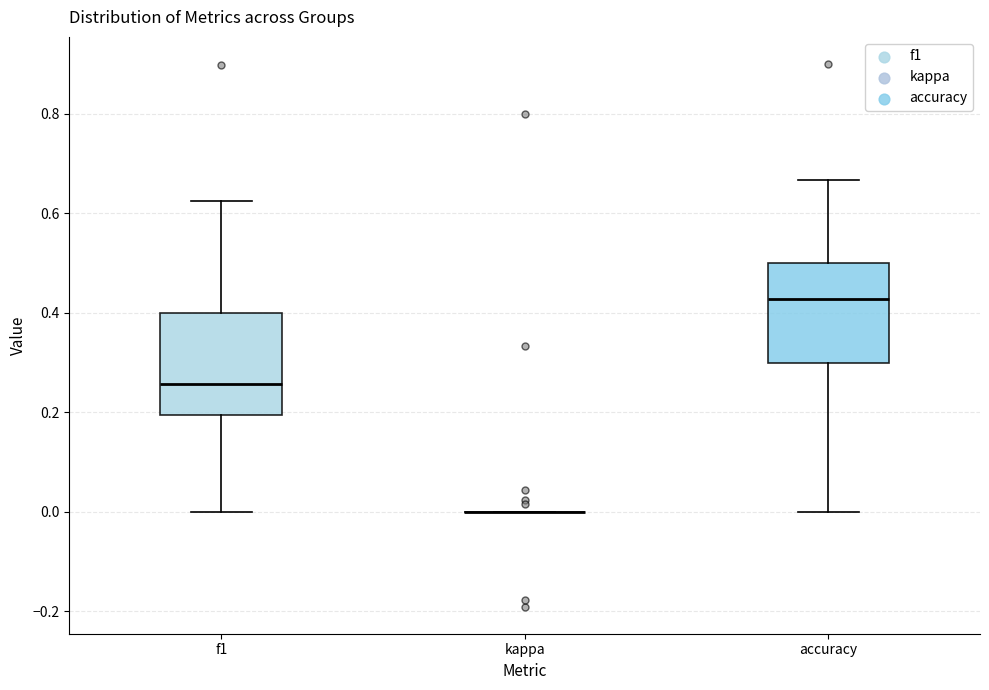

Reading left to right, transcribe this box plot: for each box, give where its median line is, the range the box spans, and where its two whiskers end, as read against the y-axis. The values are not printed on the chart, so give them approximately, as read against the axis.

f1: median 0.26, box 0.20 to 0.40, whiskers 0.00 to 0.62
kappa: box collapsed to a line at 0.00, whiskers 0.00 to 0.00
accuracy: median 0.42, box 0.30 to 0.50, whiskers 0.00 to 0.66